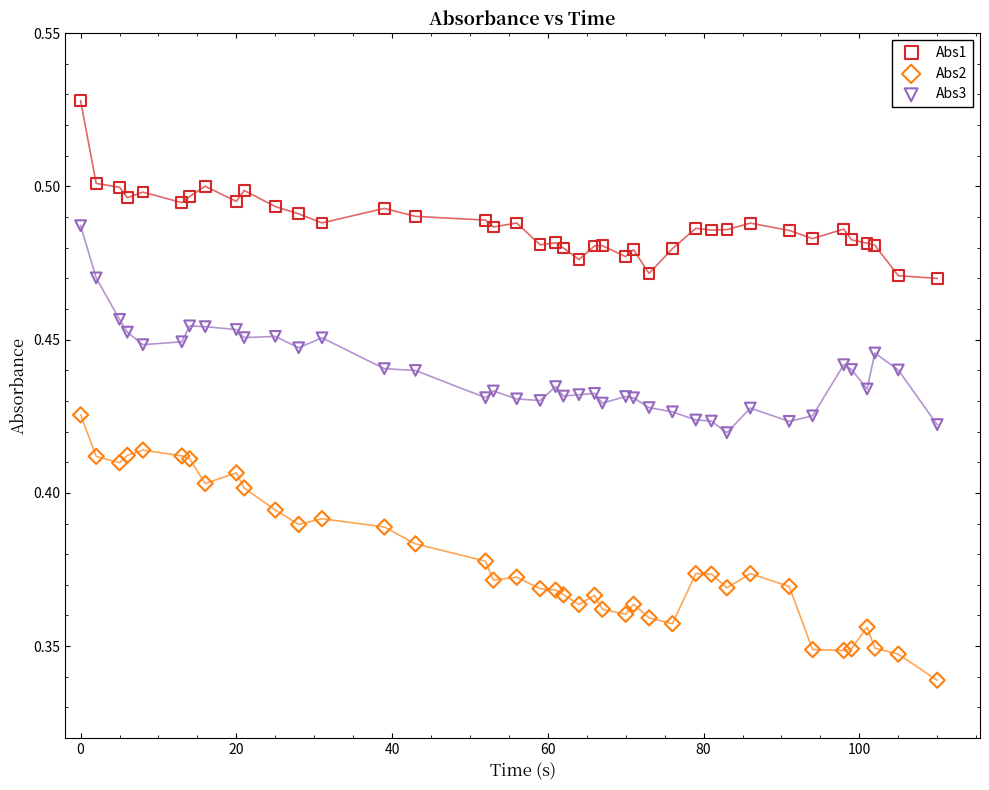

Which series has the widest spread of Y values?

Abs2